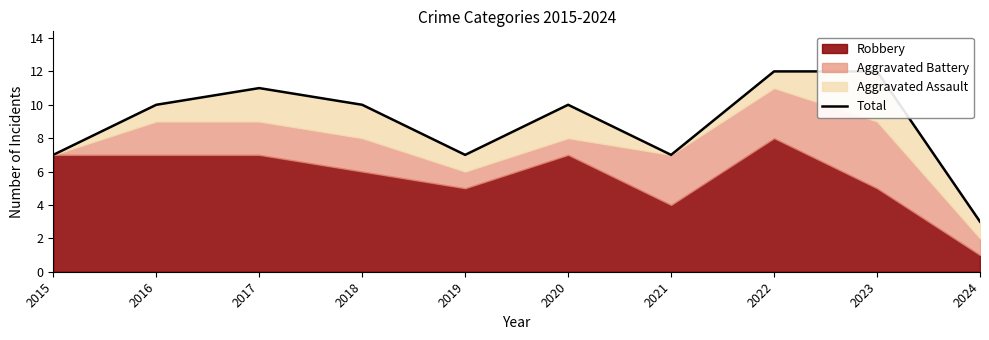

Rank the categories by value from lowest to highest.

2024, 2015, 2019, 2021, 2016, 2018, 2020, 2017, 2022, 2023